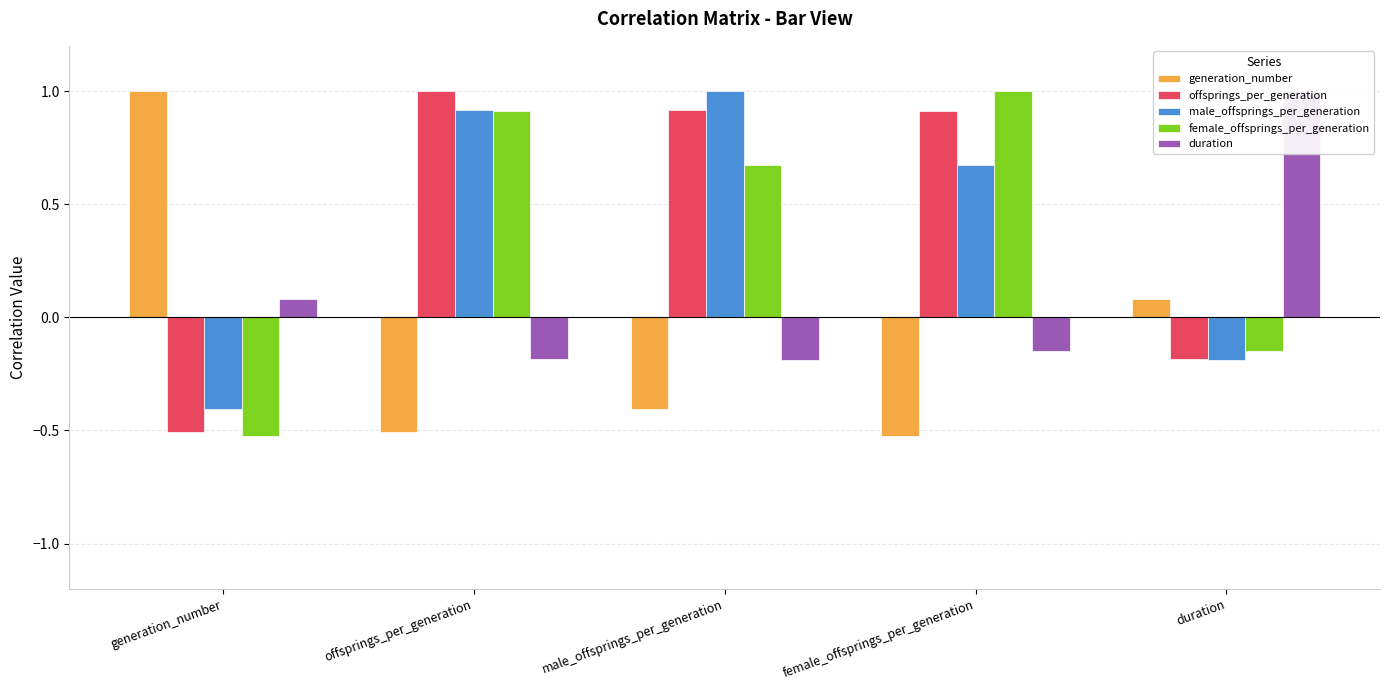

What is the sum of all male_offsprings_per_generation values?

2.0